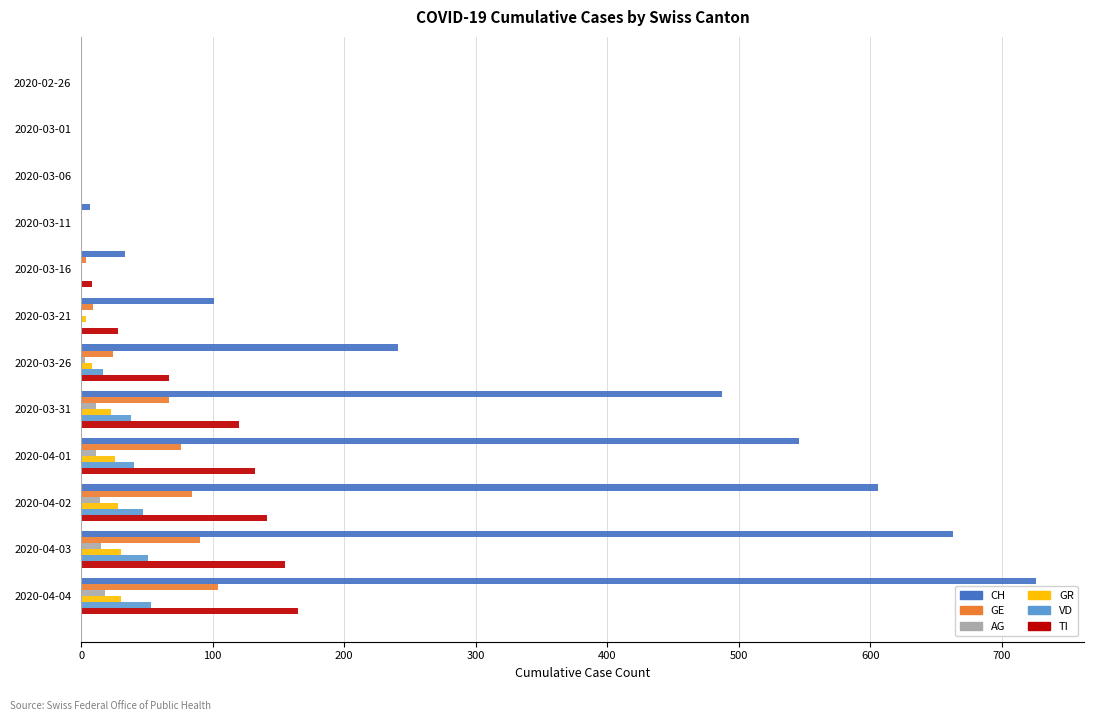

At which category is the sum across all series the highest?

2020-04-04